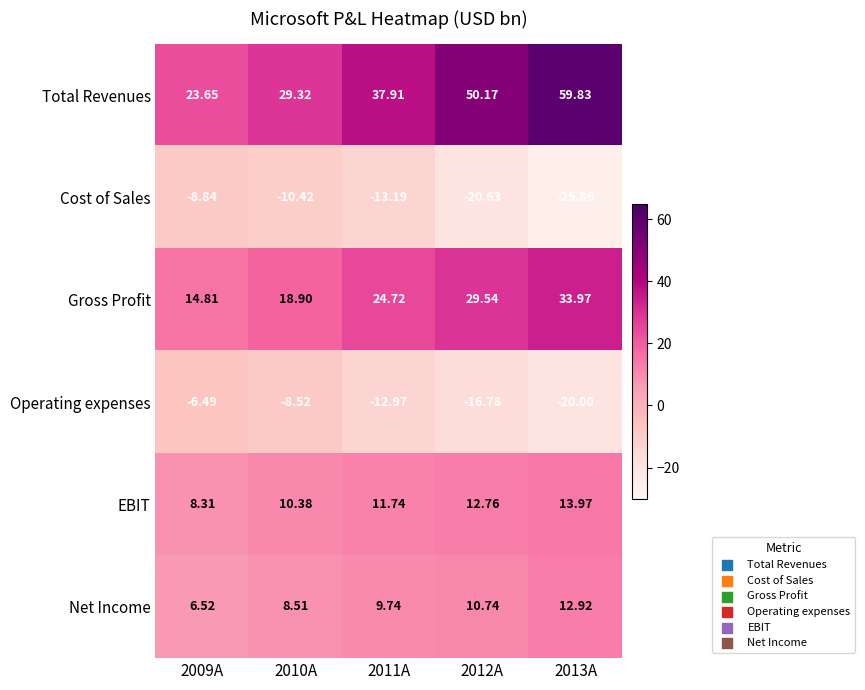

Which series has the largest total across all categories?

Total Revenues